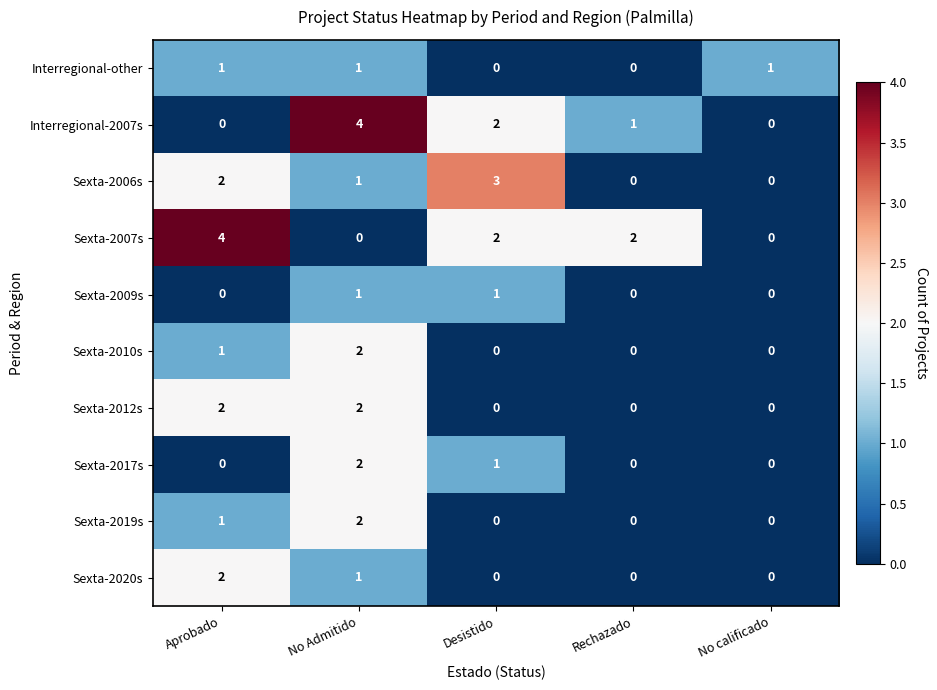

How many data points does each series have?

5